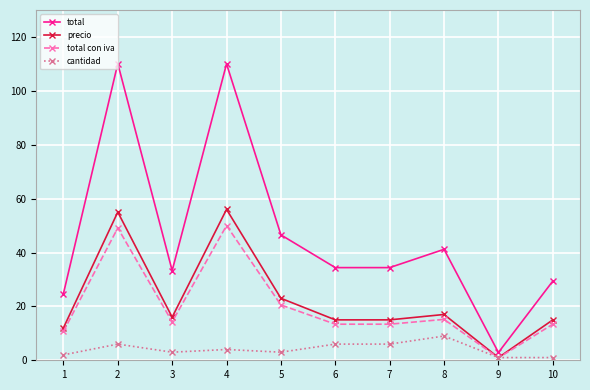

True or false: precio has more than 2 interior local peaks.

True